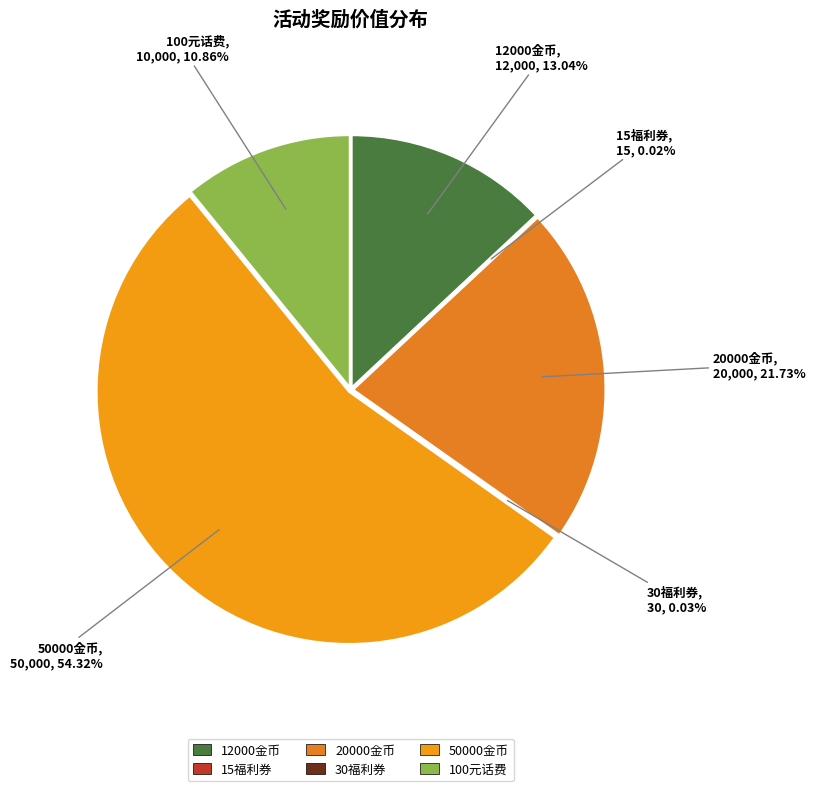

True or false: 50000金币 accounts for 67% of the total.

False